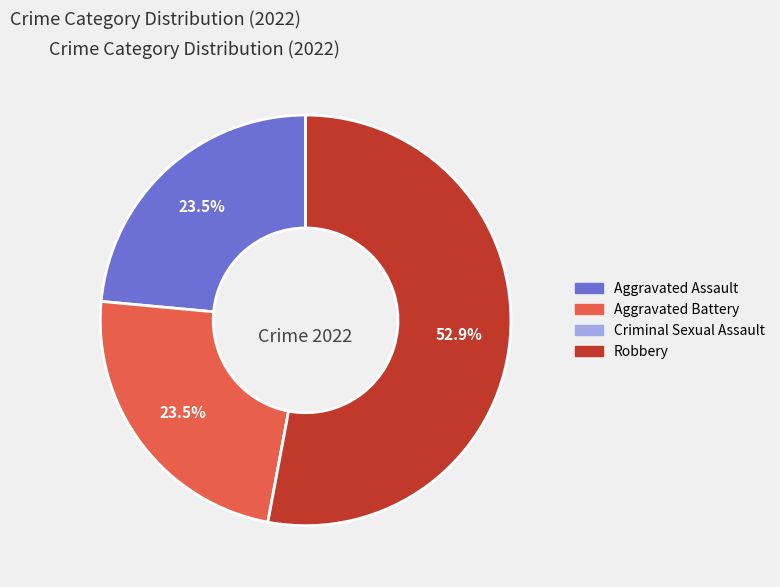

To the nearest percent, what percentage of the pie is Robbery?

53%